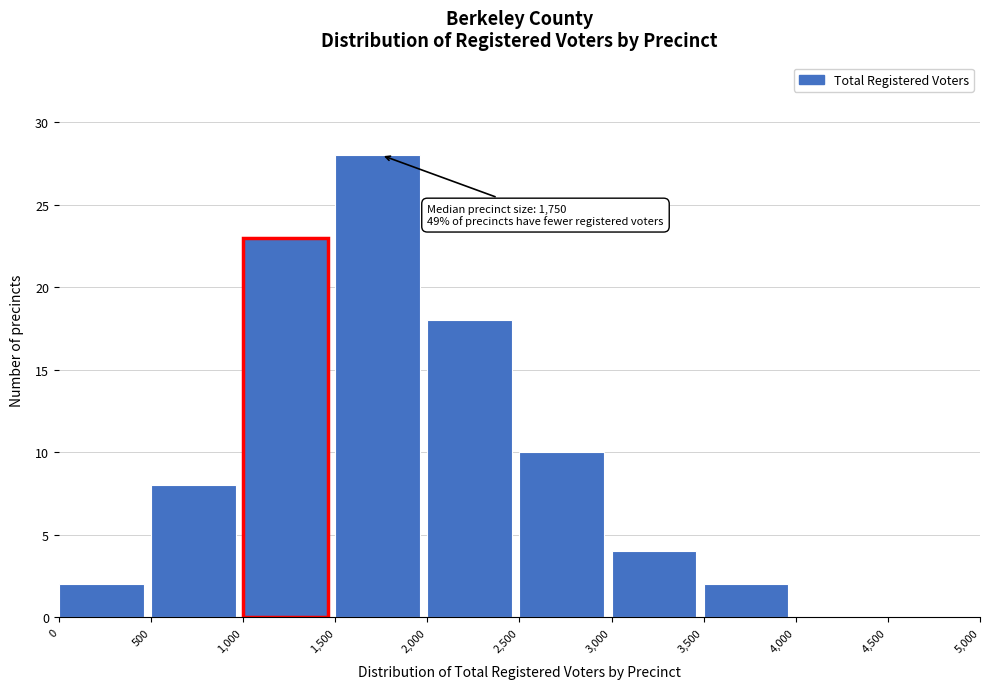

Over which range of the x-axis is the bar tallest?

1,500 to 2,000